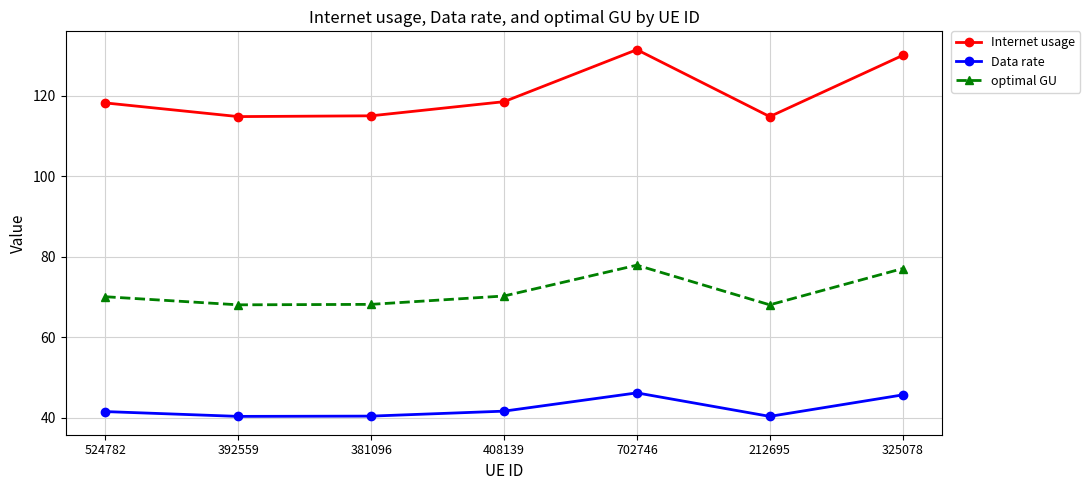

The Internet usage series shows 56.1 at 212695. True or false?

False